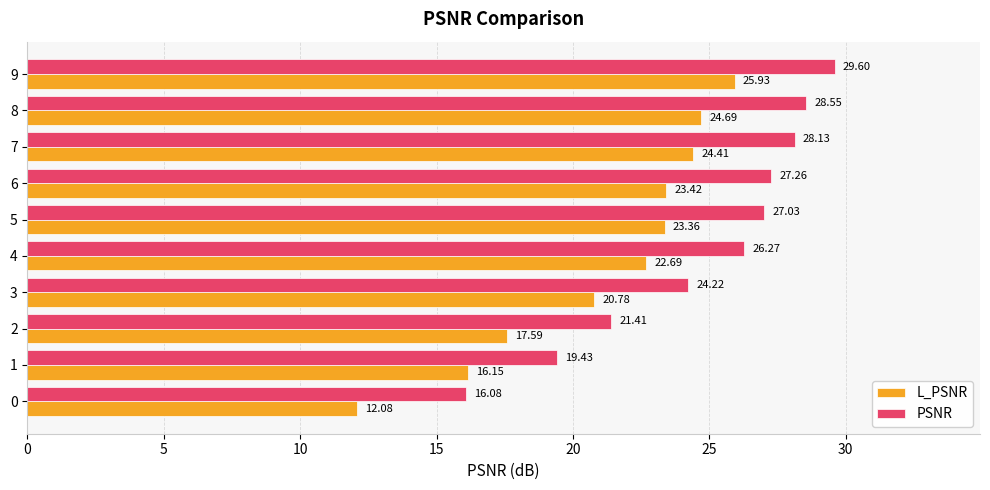

How many data points does each series have?

10